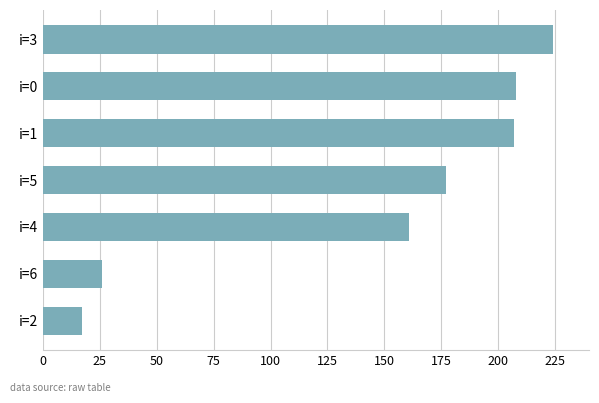

True or false: the data shows 26 at i=6.

True